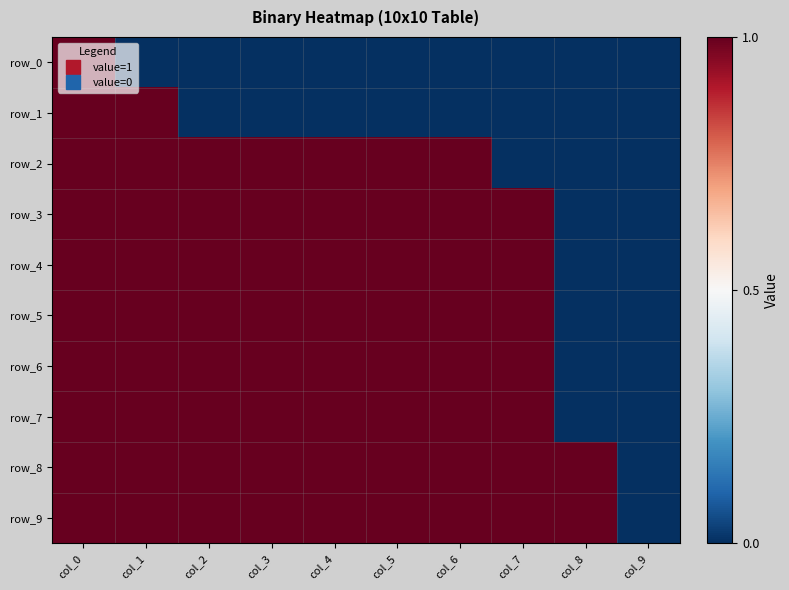

What is the spread (max minus min) of values at col_2?

1